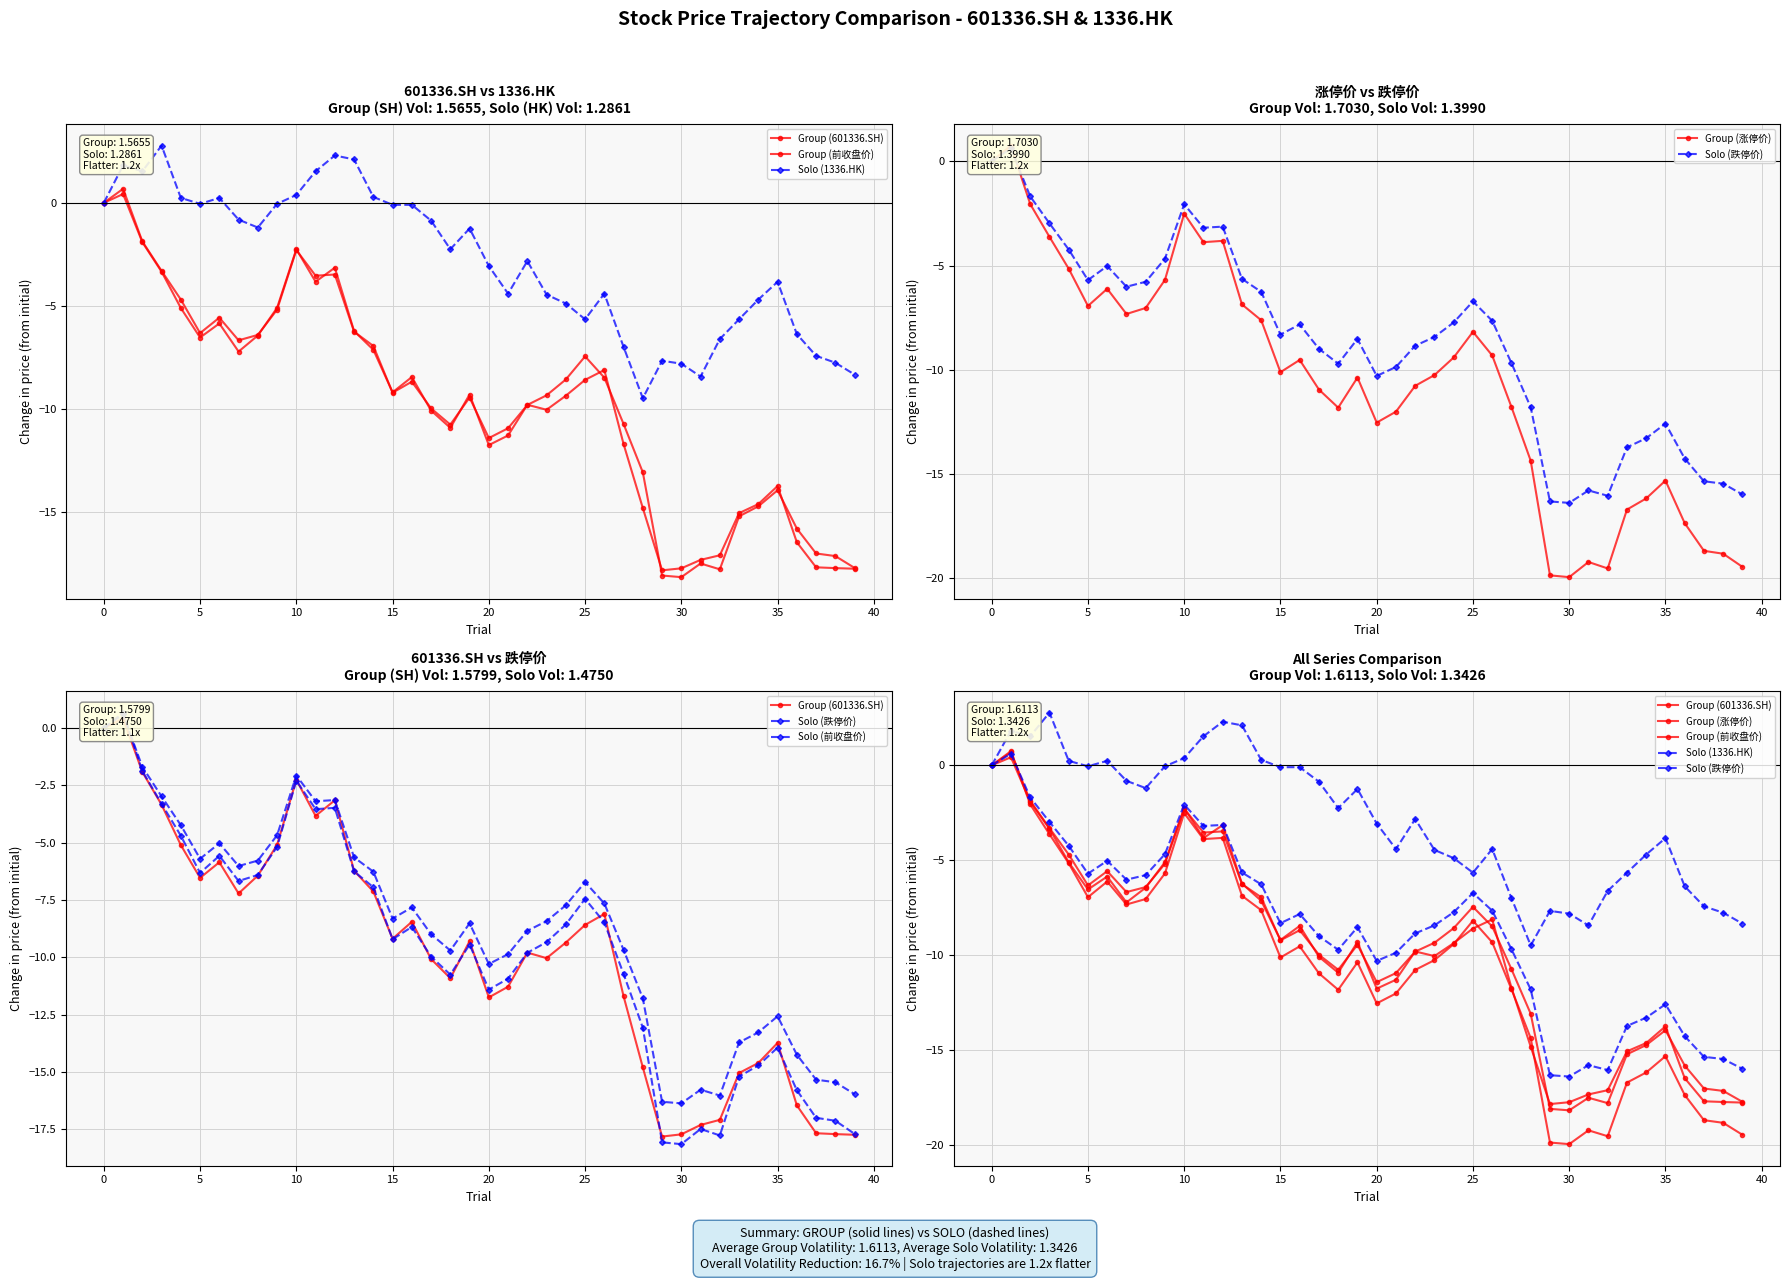

What is the sum of the Group (前收盘价) values at 32 and 15?

-27.0